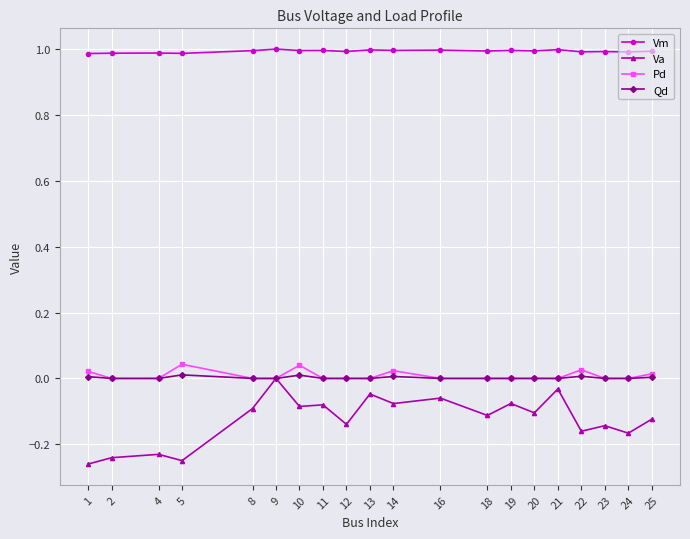

True or false: Pd has more than 0 interior local peaks.

True